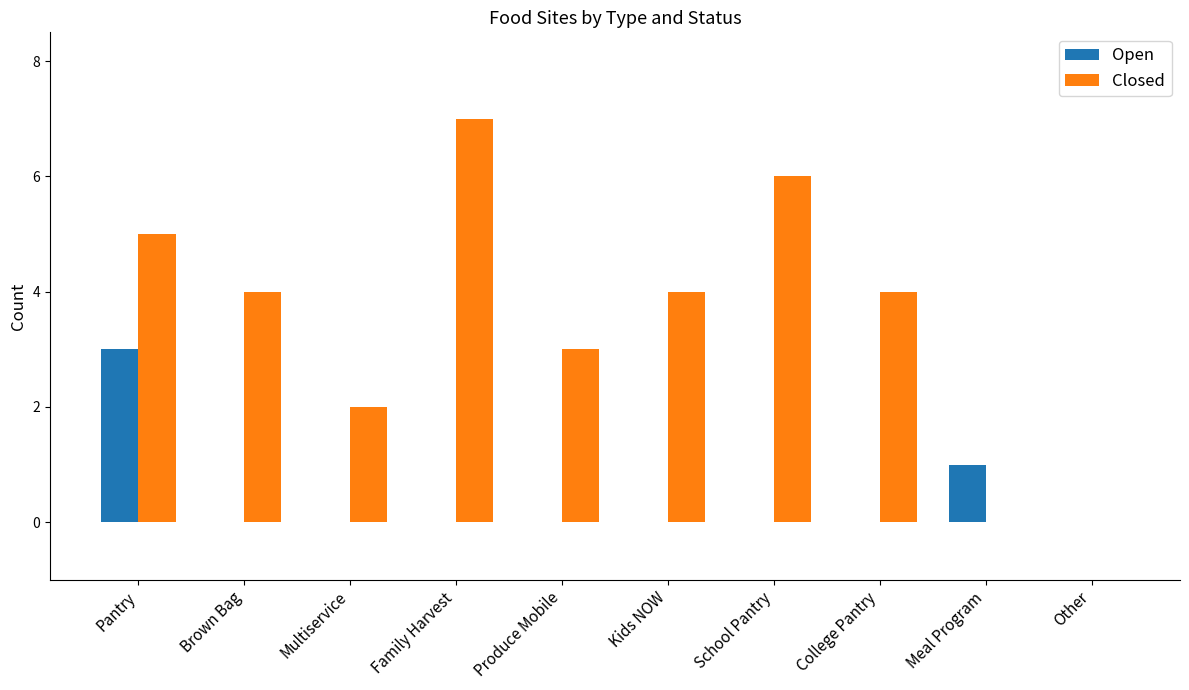

Which series has the largest total across all categories?

Closed